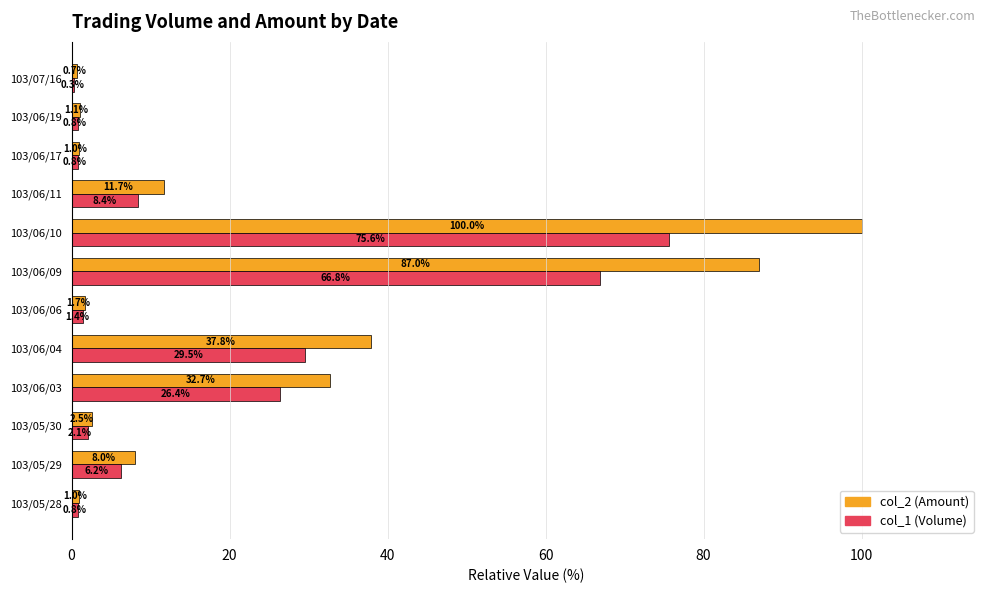

At which category is the sum across all series the highest?

103/06/10